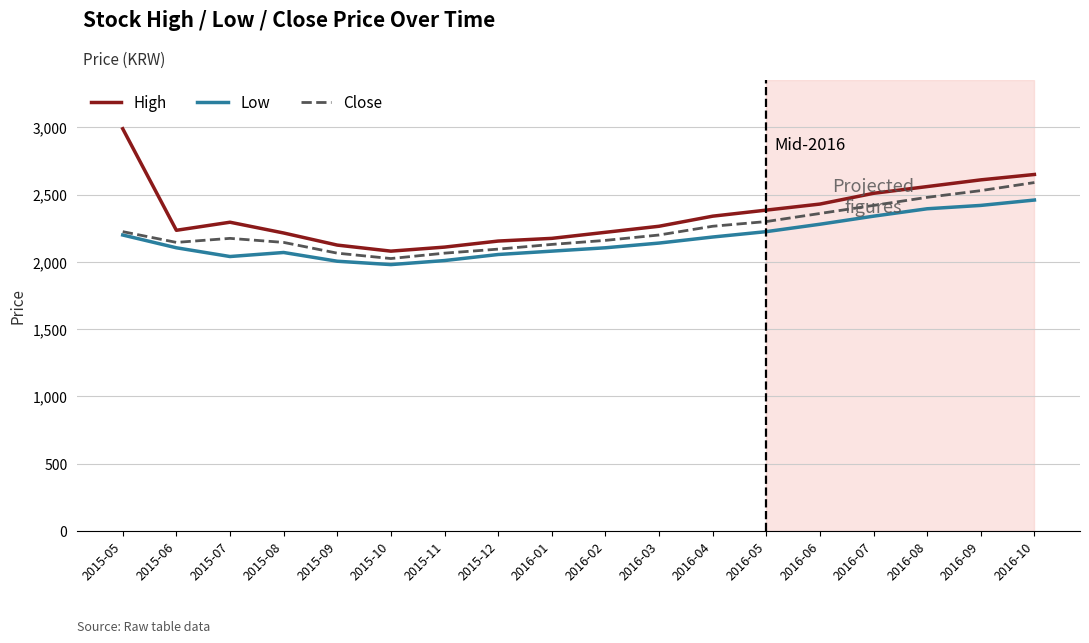

What is the average value of the Close series?

2243